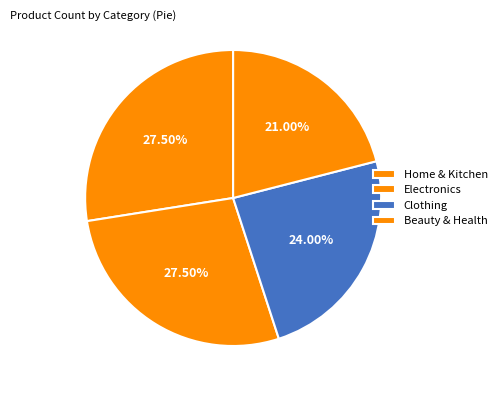

How many segments does this pie chart have?

4